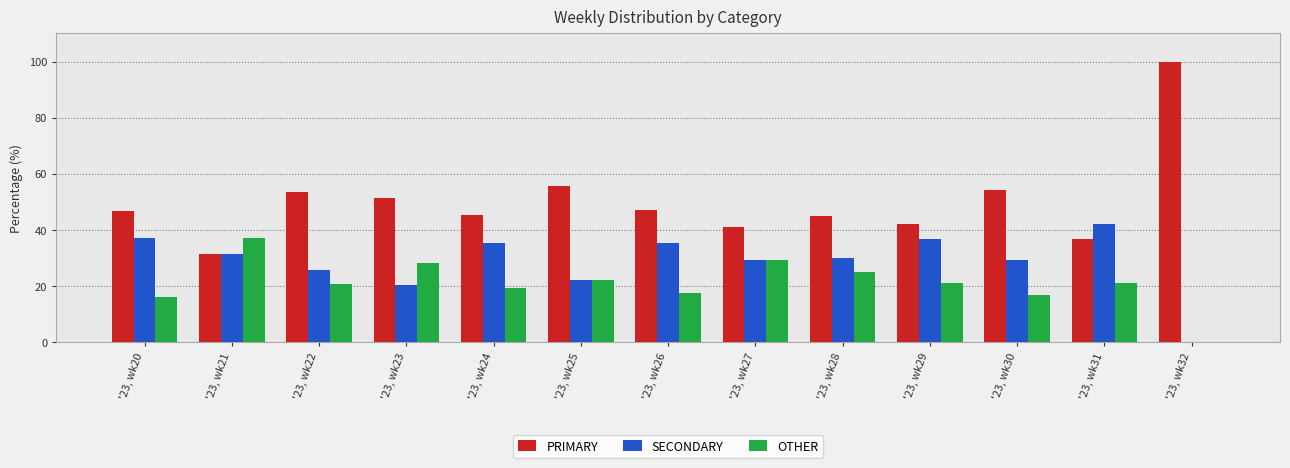

Which series has the largest total across all categories?

PRIMARY